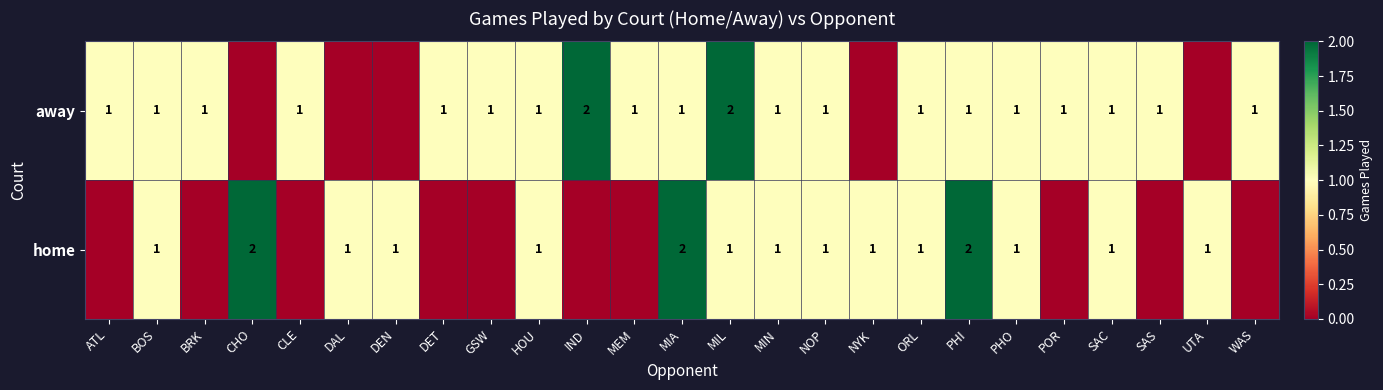

The value of home at ORL is 1. True or false?

True